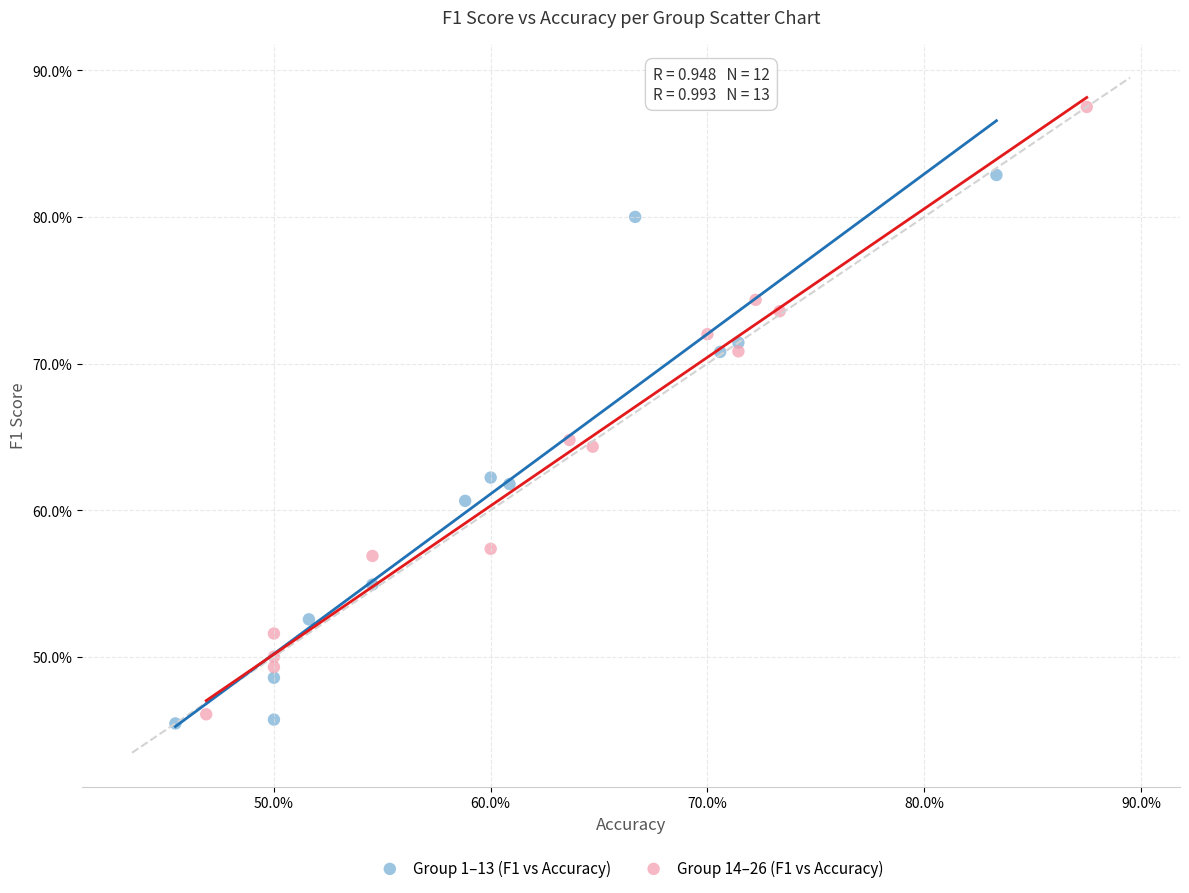

Which series contains the lowest Y value?

Group 1–13 (F1 vs Accuracy)